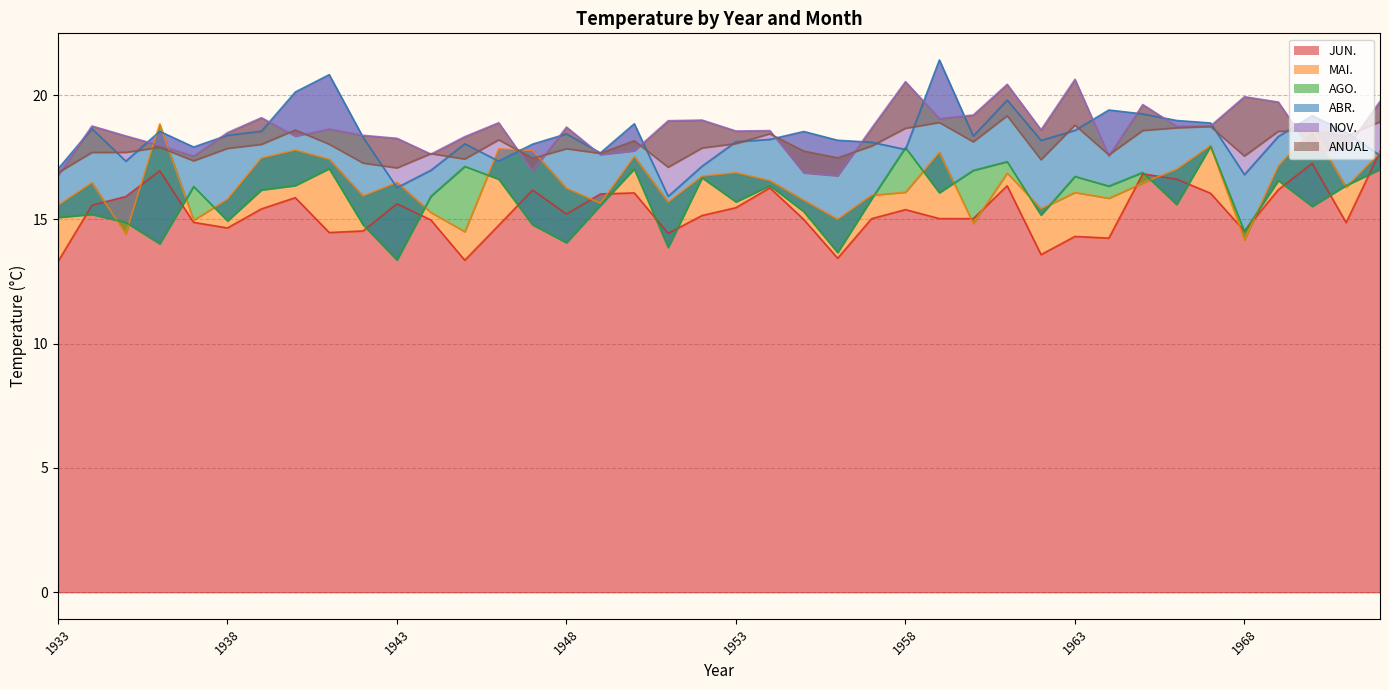

List the labels in order of MAI. value, largest first.

1936, 1970, 1967, 1946, 1940, 1947, 1959, 1972, 1950, 1939, 1941, 1969, 1966, 1953, 1961, 1952, 1954, 1943, 1934, 1965, 1971, 1948, 1958, 1963, 1957, 1942, 1964, 1938, 1955, 1951, 1949, 1933, 1962, 1944, 1956, 1937, 1960, 1945, 1935, 1968